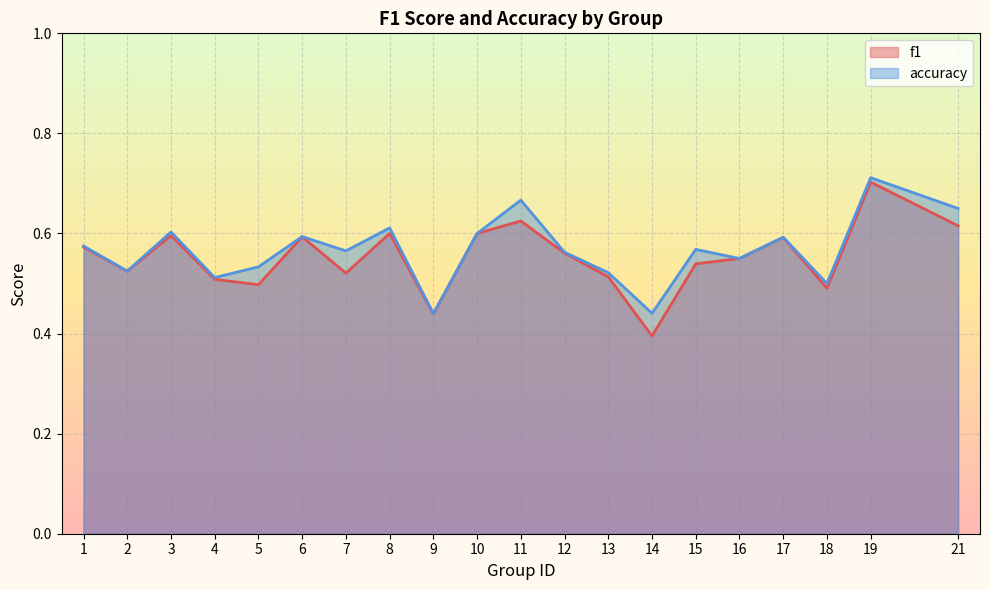

What is the total value across all series at 16?

1.1